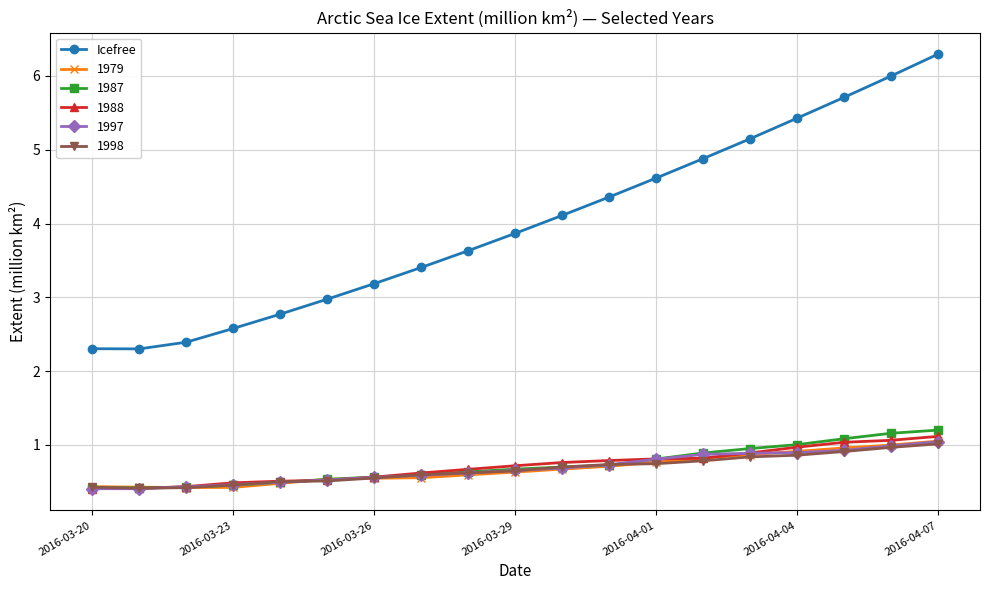

True or false: 1979 and Icefree cross at least once.

False